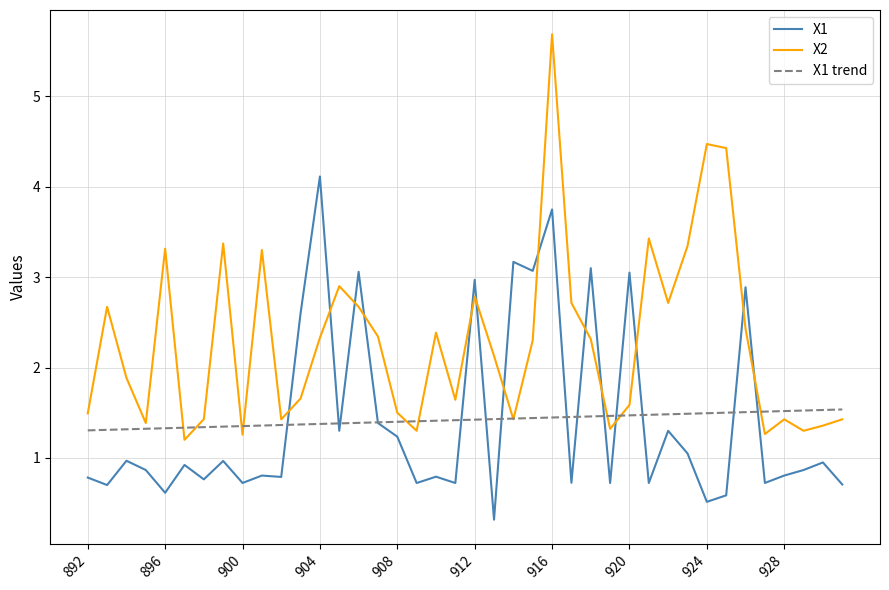

What is the smallest value displayed?

0.3